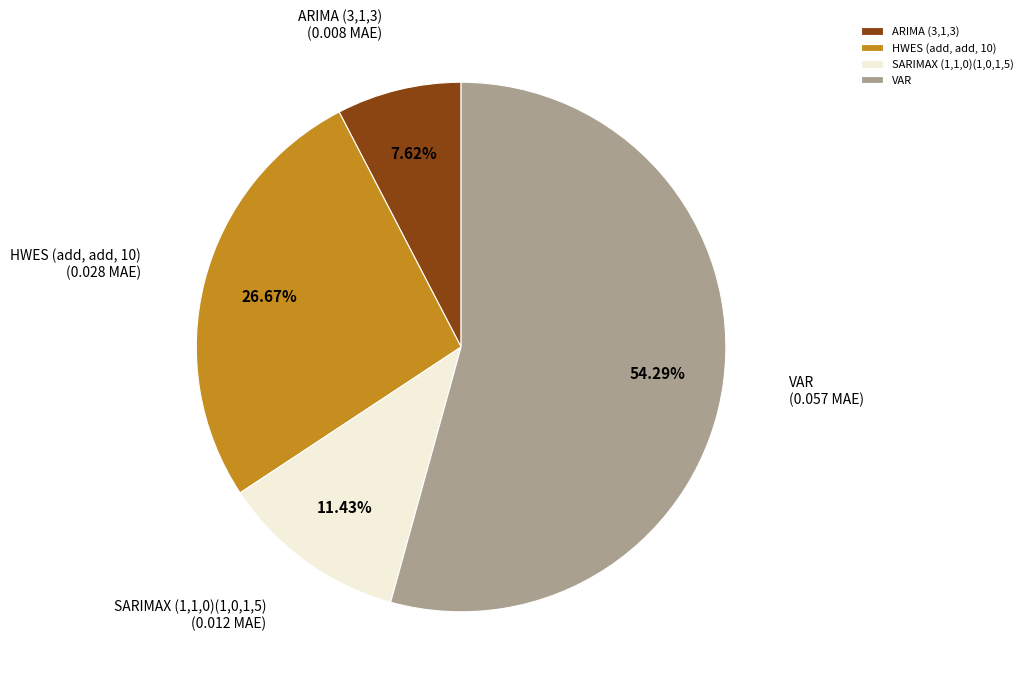

What percentage is the ARIMA (3,1,3) slice, to the nearest percent?

8%